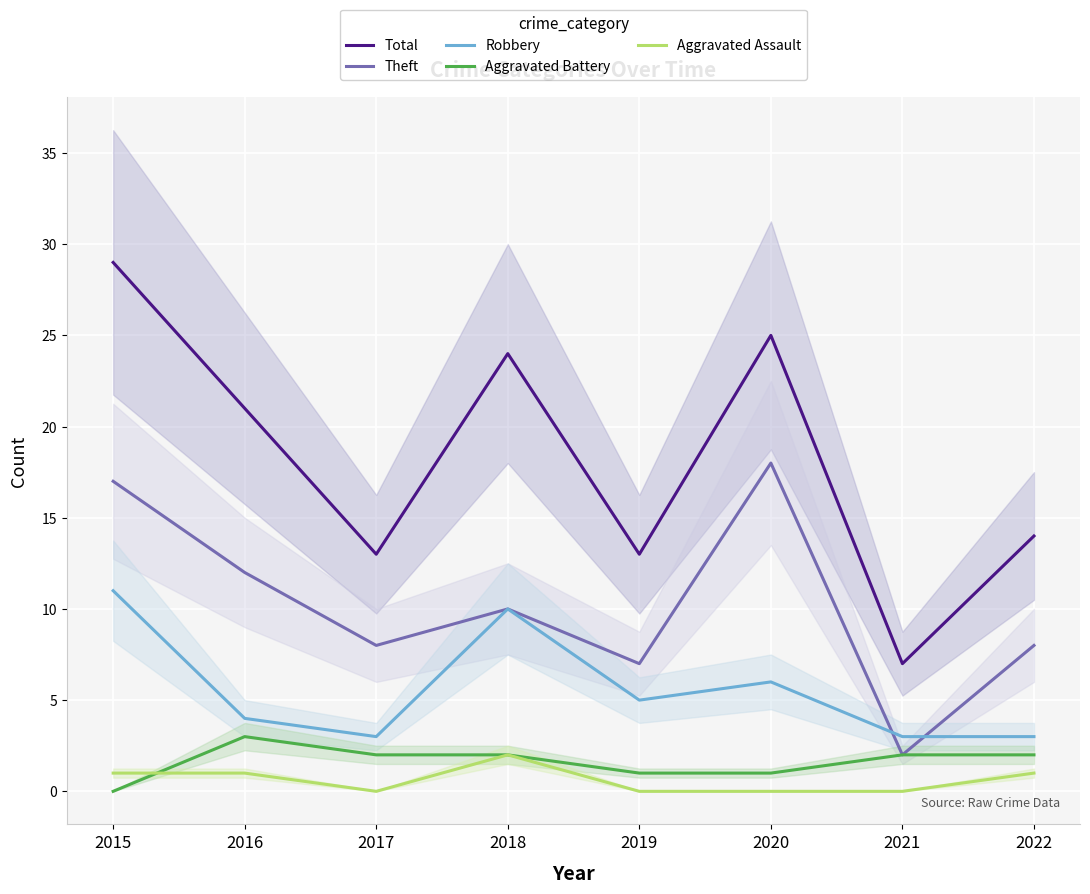

True or false: Aggravated Assault has a value of 0 at 2019.

True